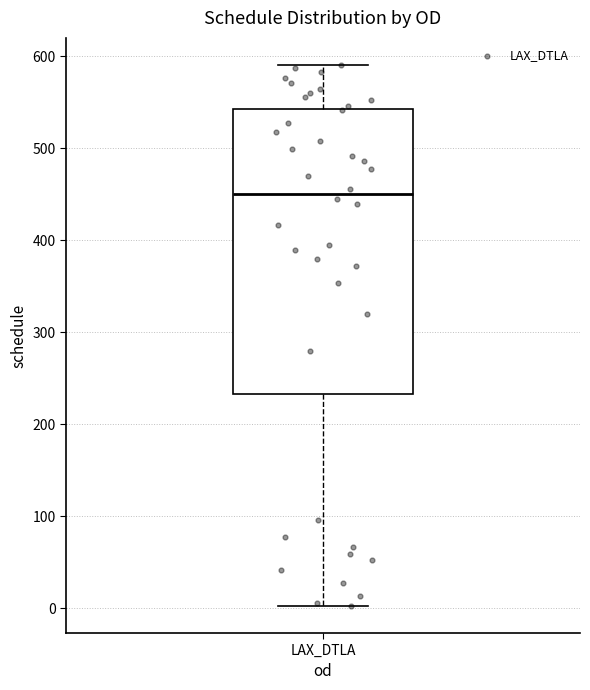

Read this box plot against the y-axis: the position of the median line, the range covered by the box, and the ends of both whiskers. The values are not printed on the chart, so give them approximately, as read against the axis.

median 450, box 230 to 540, whiskers 0 to 590